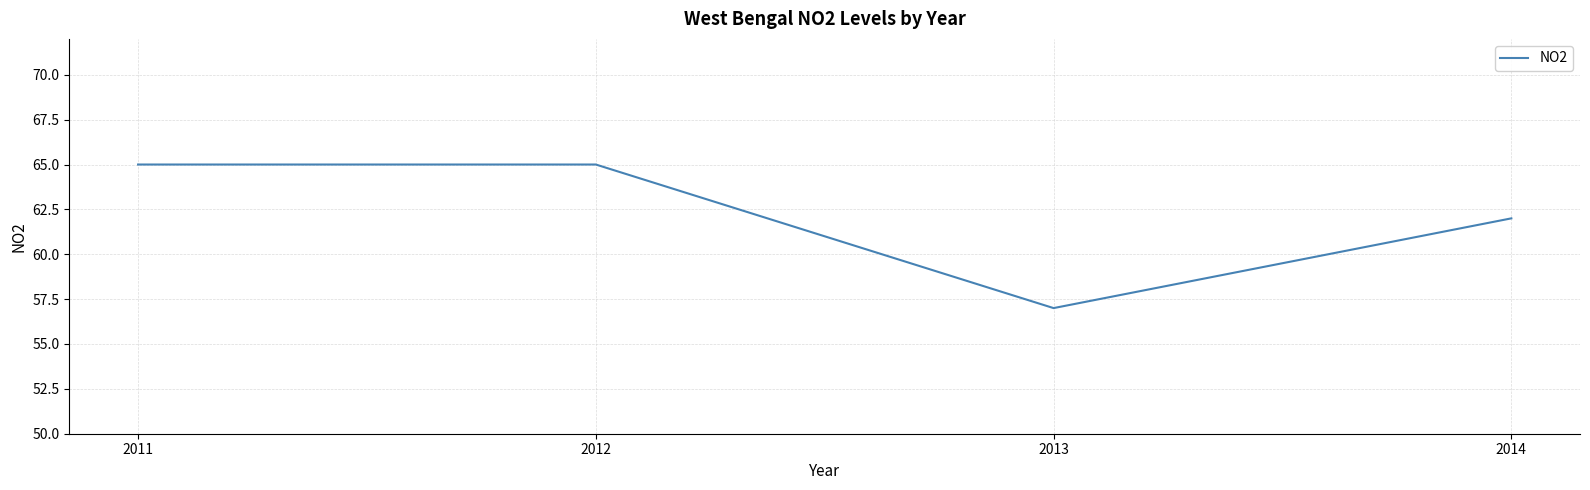

Reading left to right, list all the values displayed in this chart.

2011=65	2012=65	2013=57	2014=62